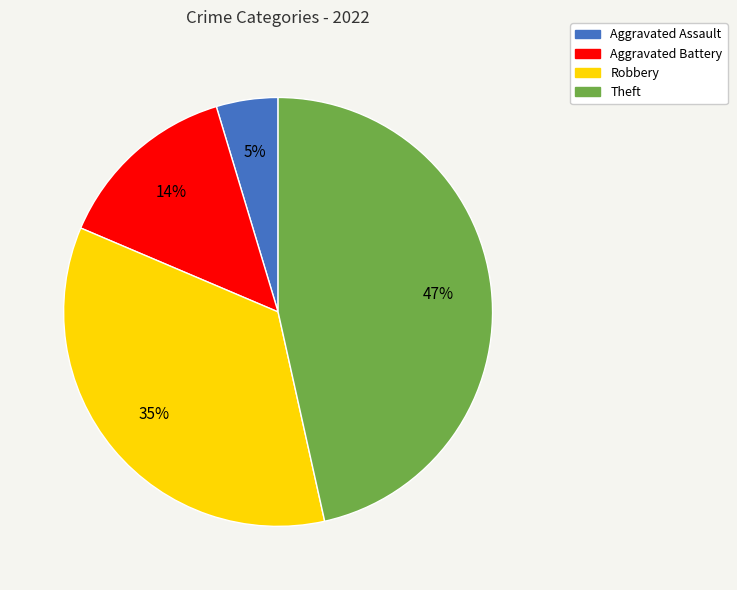

Is it true that Robbery is 35% of the pie?

True